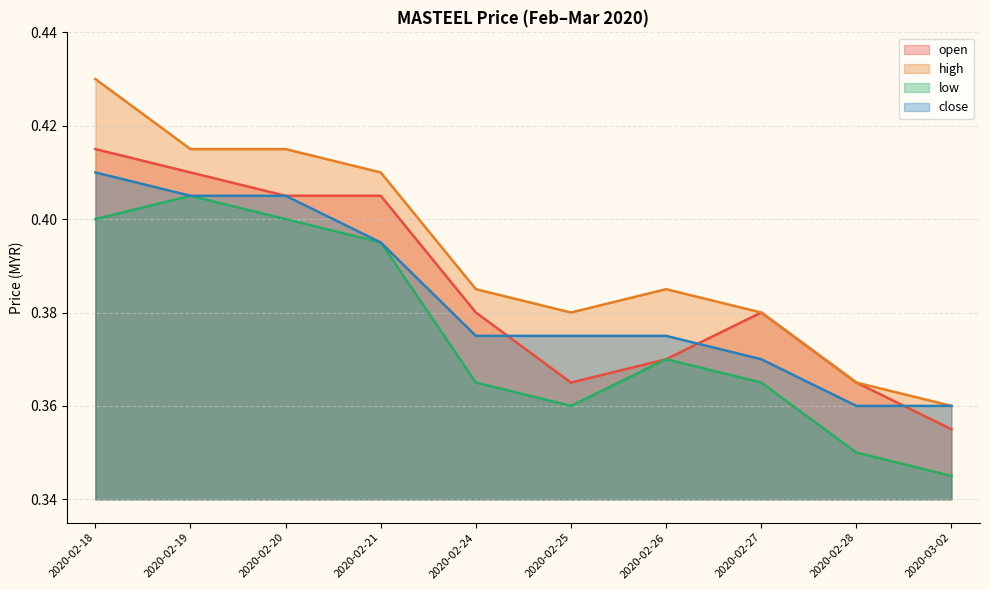

Between 2020-02-25 and 2020-02-28, which series saw the biggest shift?

high